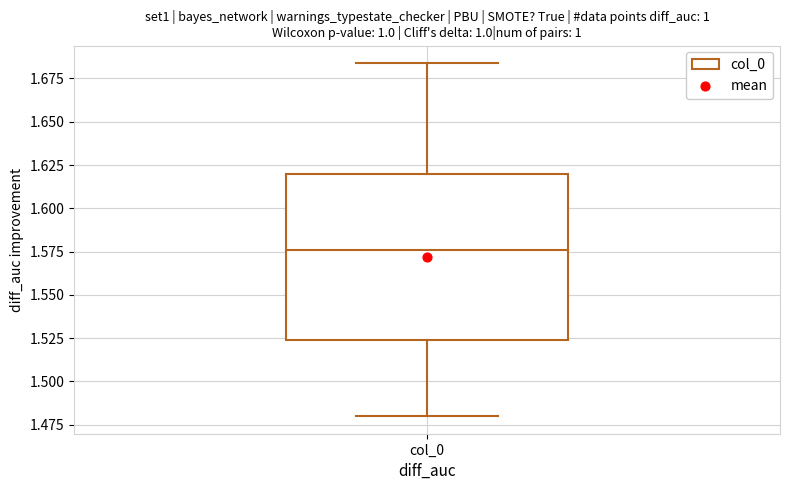

Read this box plot against the y-axis: the position of the median line, the range covered by the box, and the ends of both whiskers. The values are not printed on the chart, so give them approximately, as read against the axis.

median 1.575, box 1.525 to 1.620, whiskers 1.480 to 1.685